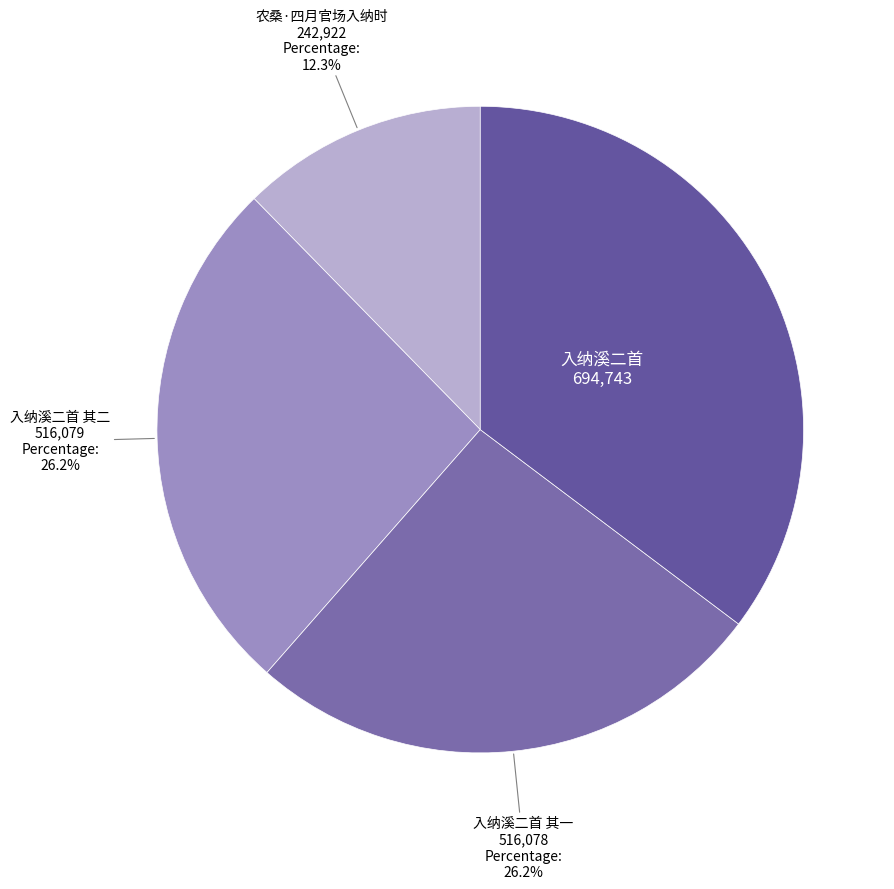

To the nearest percent, what percentage of the pie is 入纳溪二首 其二?

26%